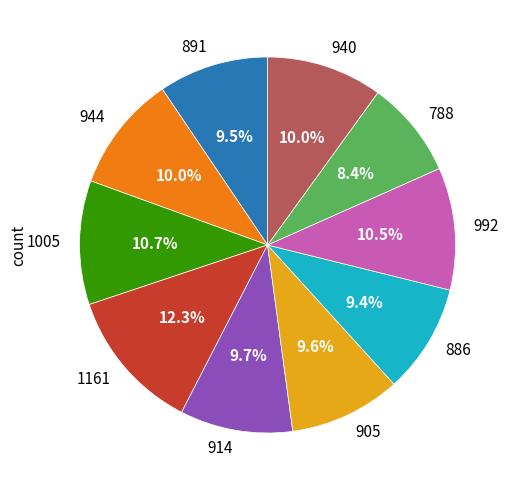

To the nearest percent, what portion does 788 represent?

8%